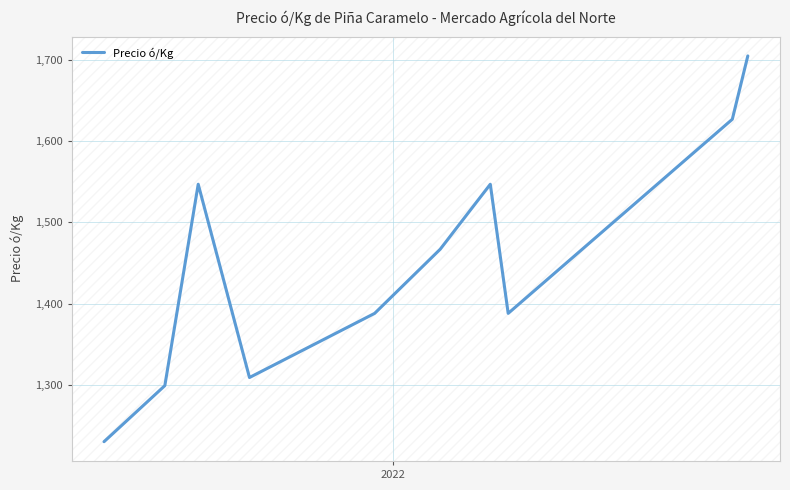

What is the smallest value displayed?

1230